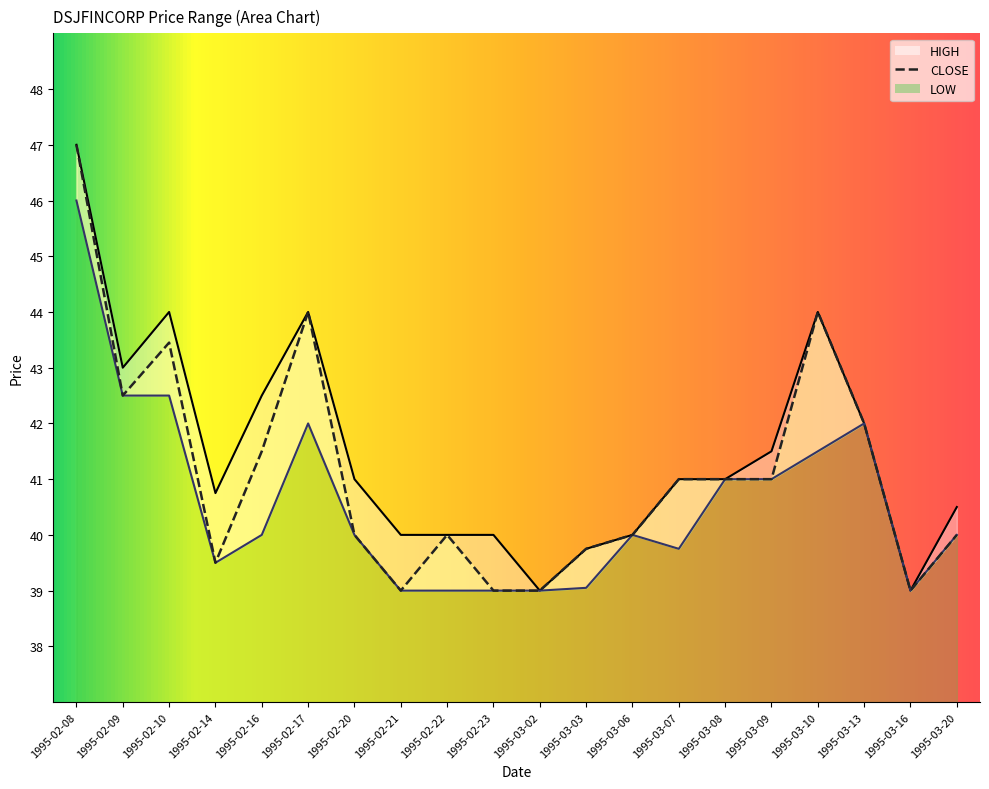

True or false: HIGH has more than 2 interior local peaks.

True